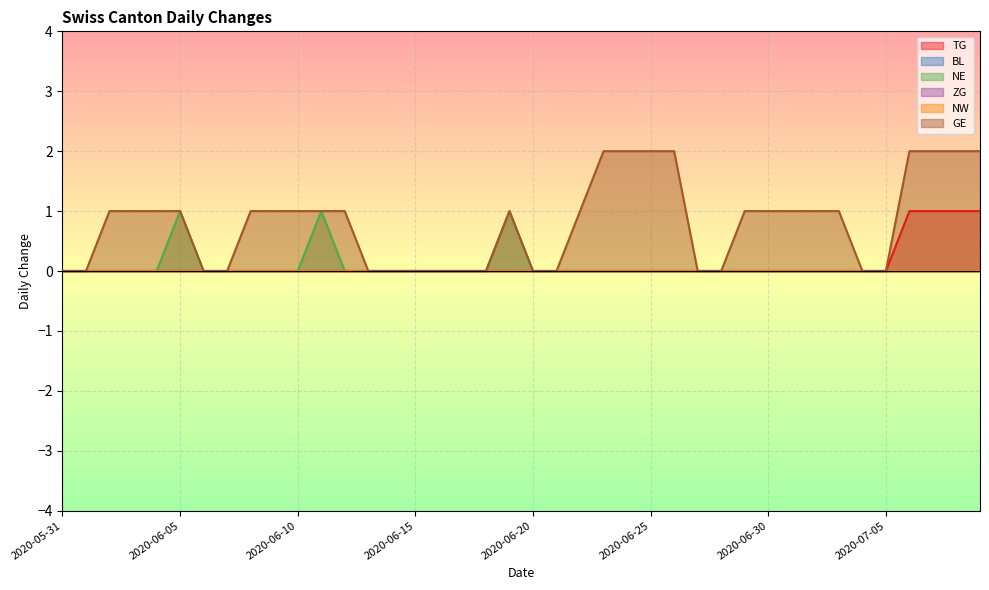

The value of GE at 2020-06-05 is 1. True or false?

True